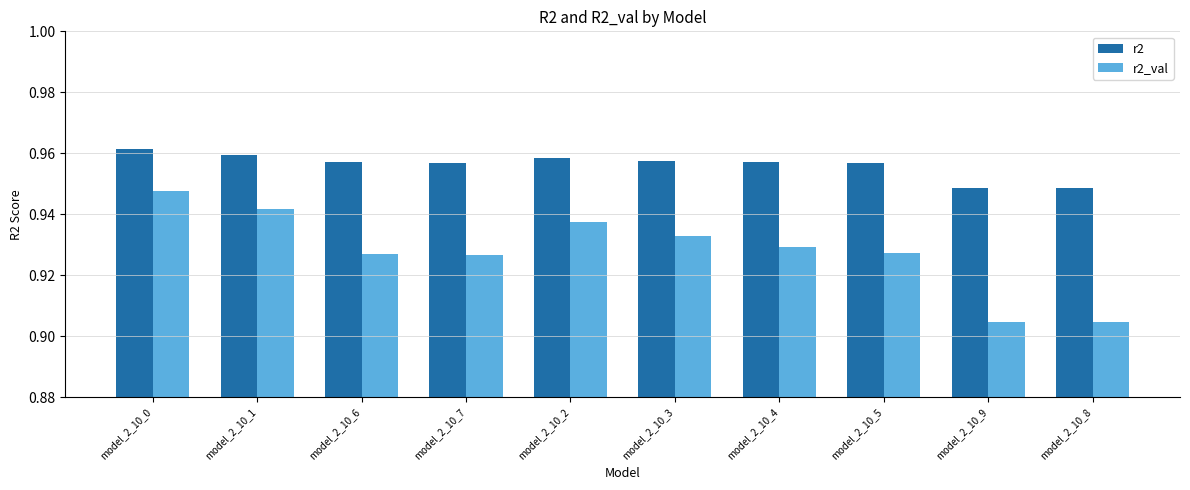

What is the label of the 5th bar from the left?

model_2_10_2